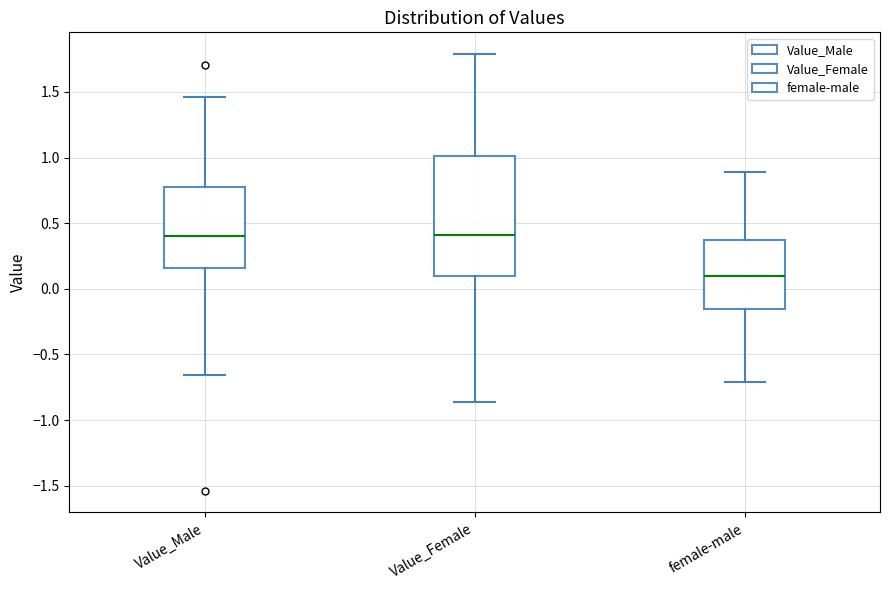

Reading left to right, read every box against the y-axis: the position of its median line, the range the box covers, and the ends of its whiskers. The values are not printed on the chart, so give them approximately, as read against the axis.

Value_Male: median 0.40, box 0.15 to 0.75, whiskers -0.65 to 1.45
Value_Female: median 0.40, box 0.10 to 1.00, whiskers -0.85 to 1.80
female-male: median 0.10, box -0.15 to 0.35, whiskers -0.70 to 0.90